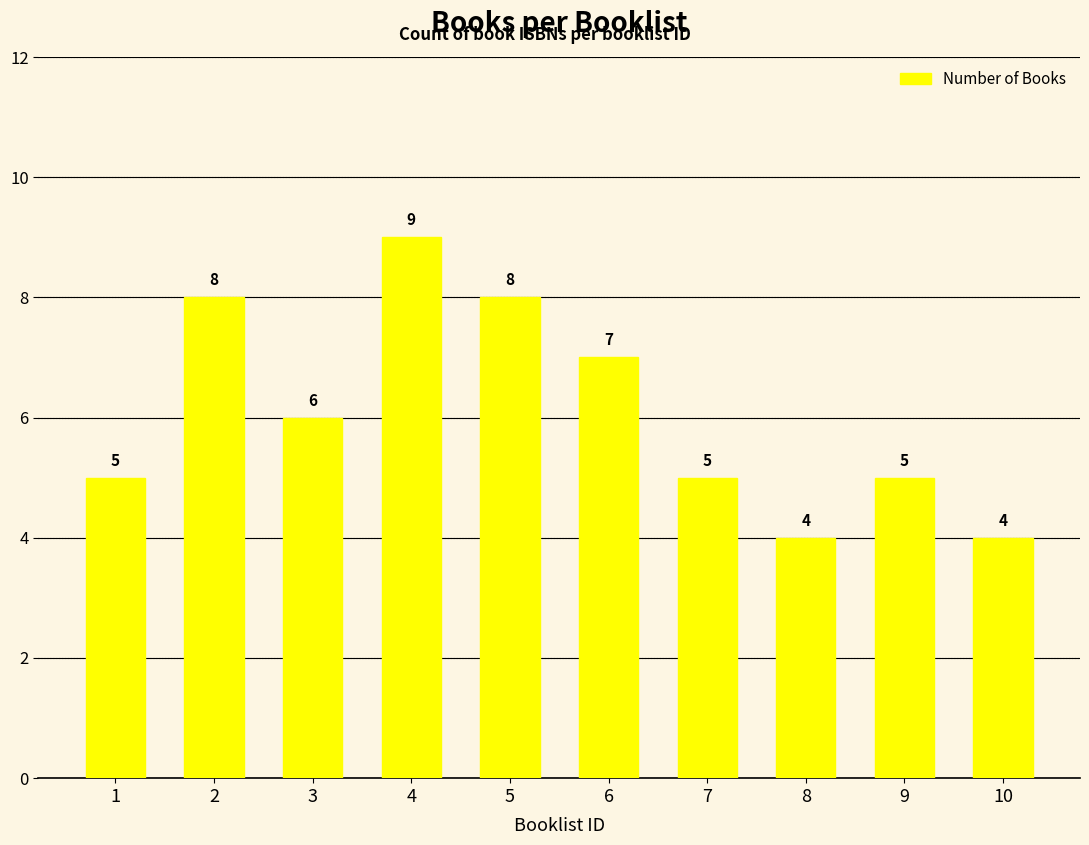

How many bars are there in total?

10